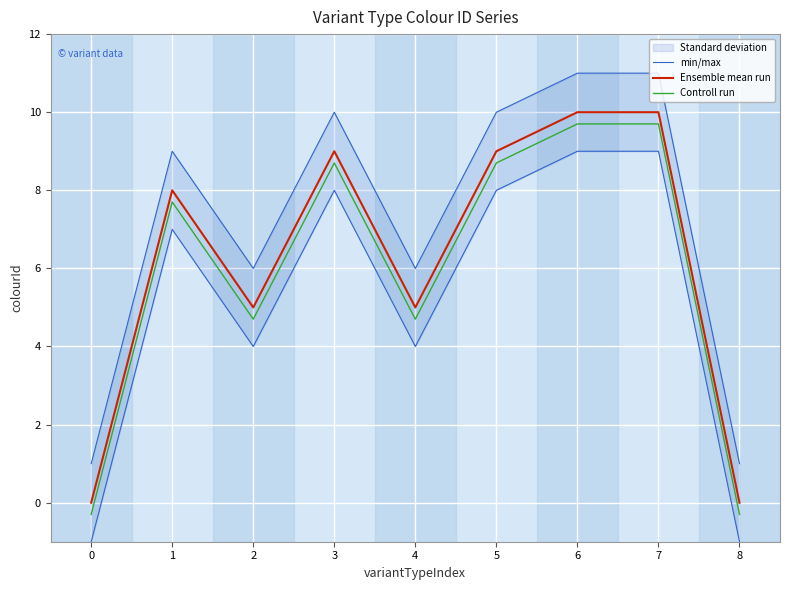

Rank the series by their maximum value, from highest to lowest.

min/max, Ensemble mean run, Controll run